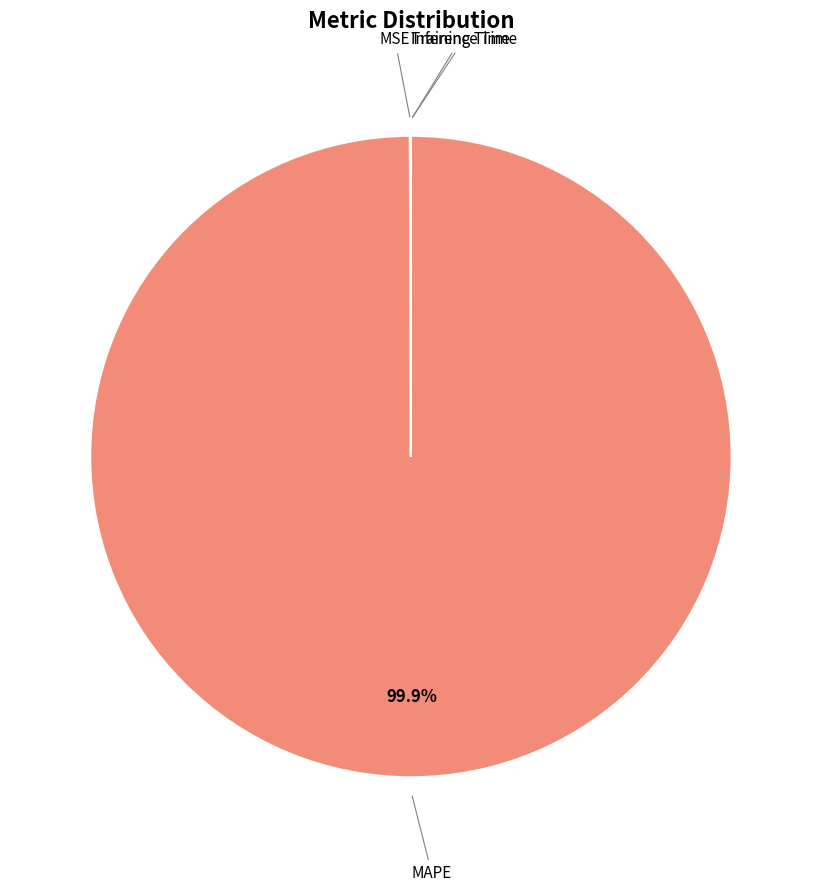

Is there a majority slice in this chart?

Yes